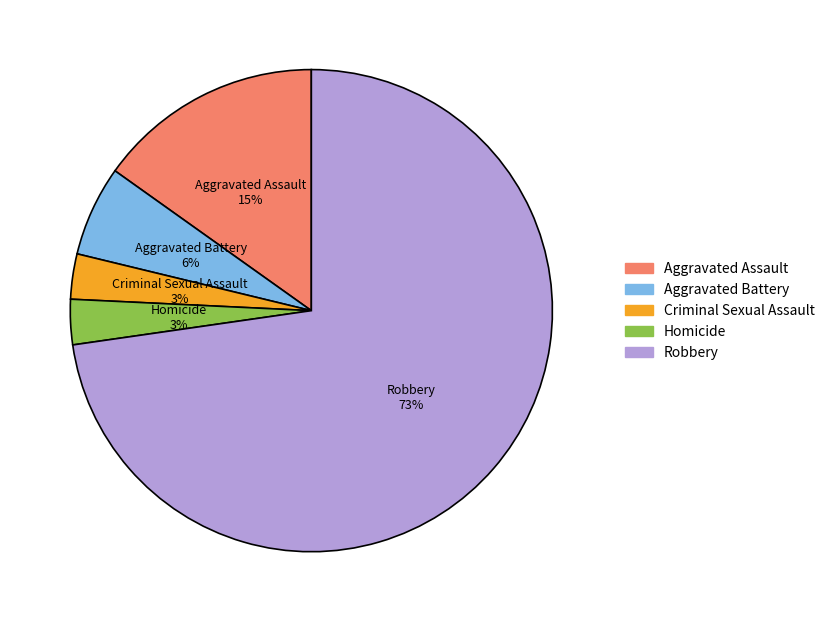

To the nearest percent, what is the difference between the Homicide and Aggravated Assault slice percentages?

12%